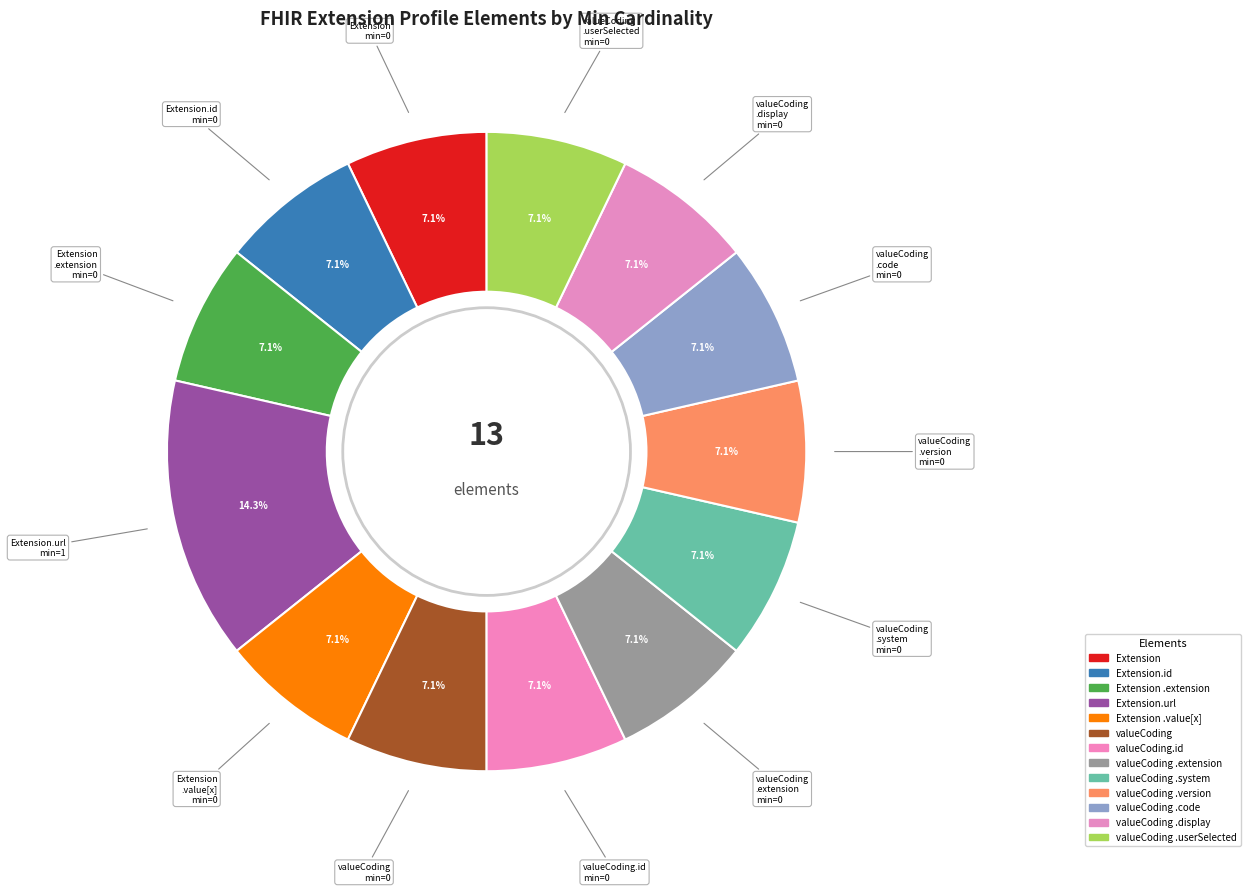

Count the number of slices in the pie.

13